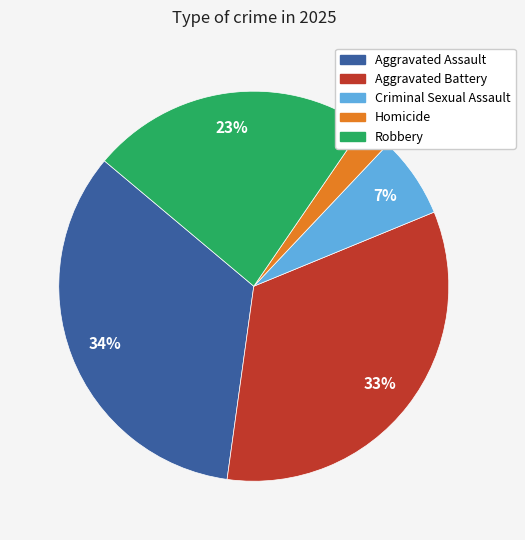

Is there any slice that represents more than half of the pie?

No